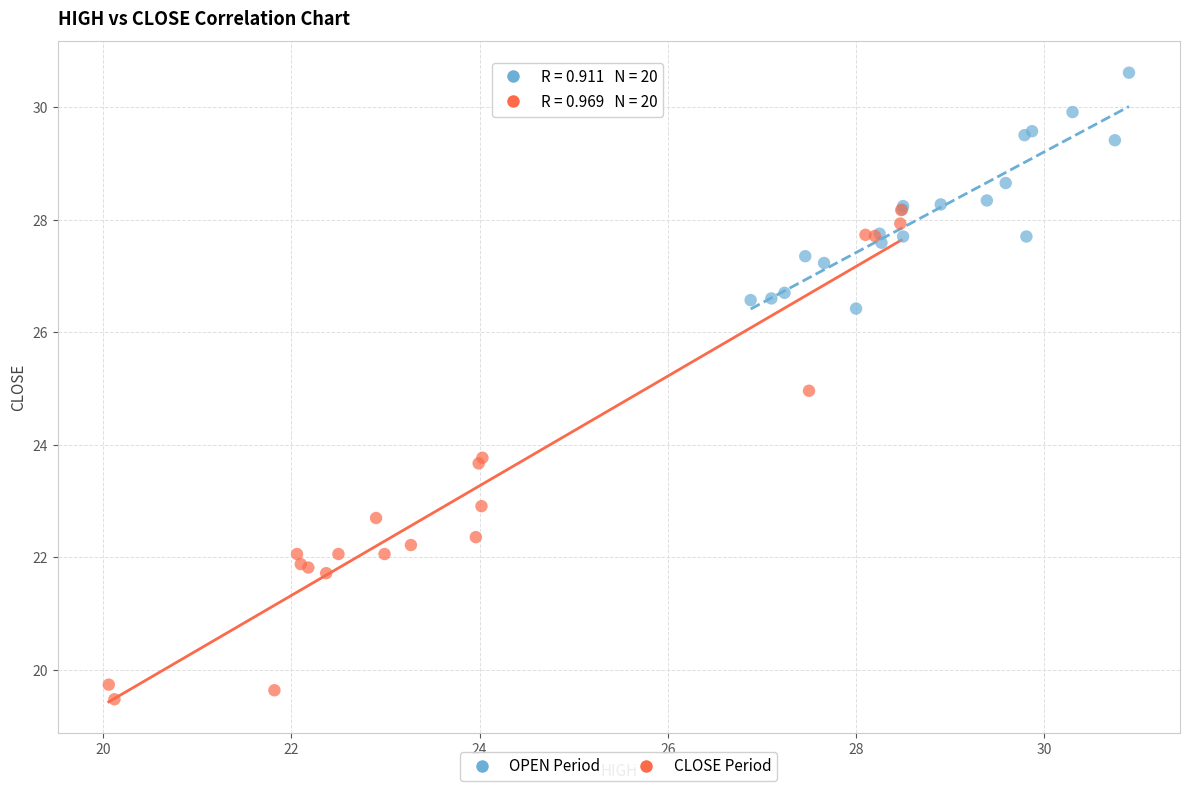

Which series has the widest spread of Y values?

CLOSE Period